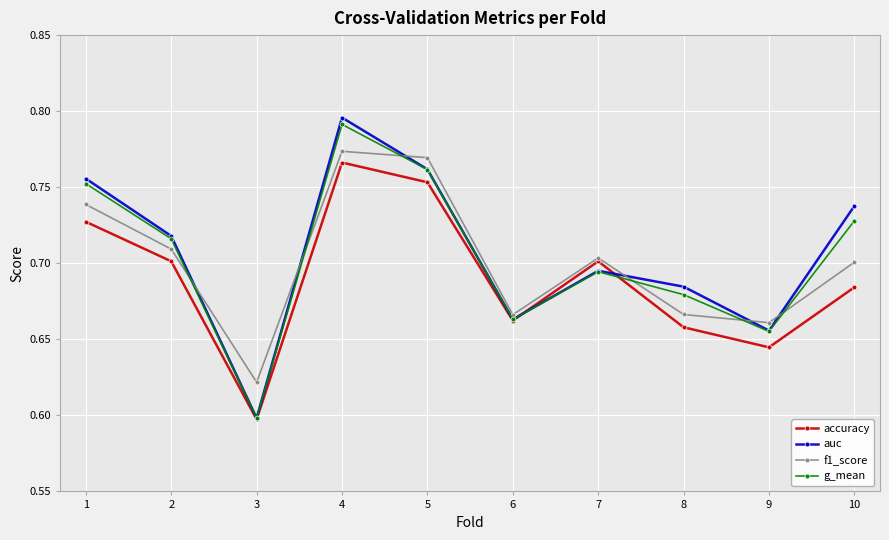

What are all the series names shown in the legend?

accuracy, auc, f1_score, g_mean